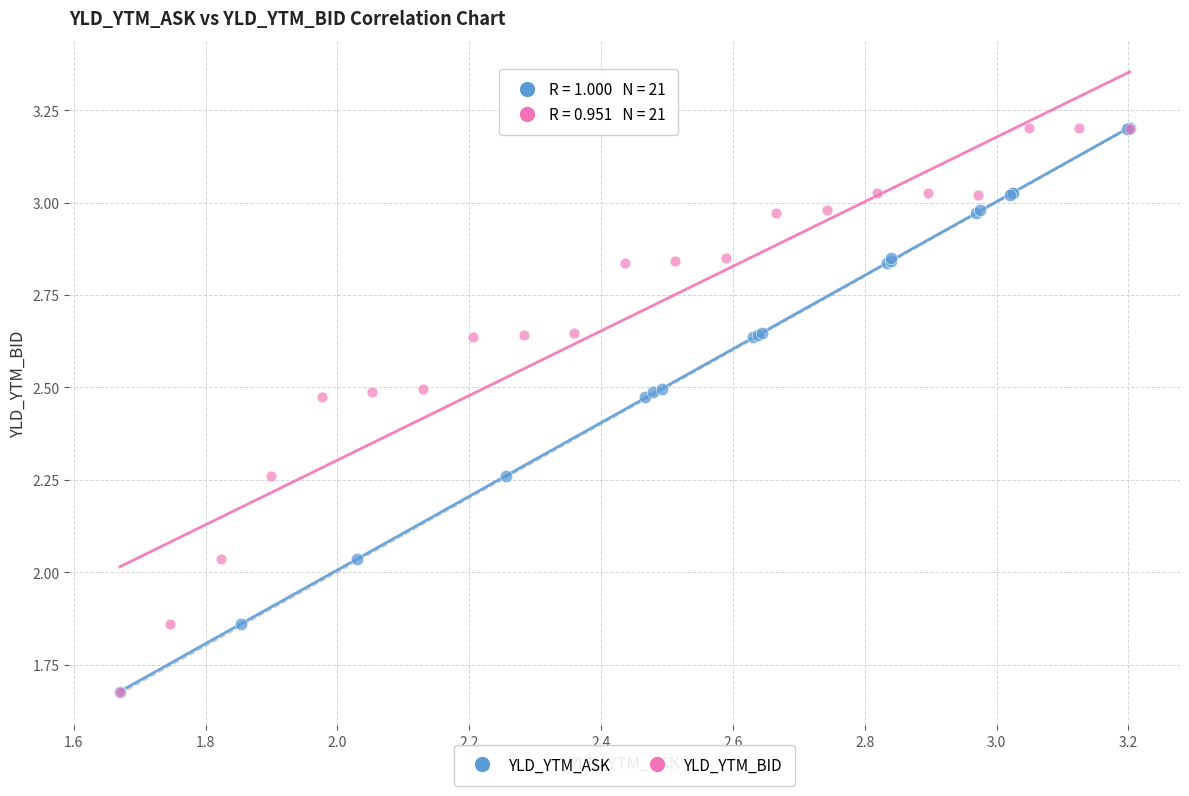

What are all the series names shown in the legend?

YLD_YTM_ASK, YLD_YTM_BID